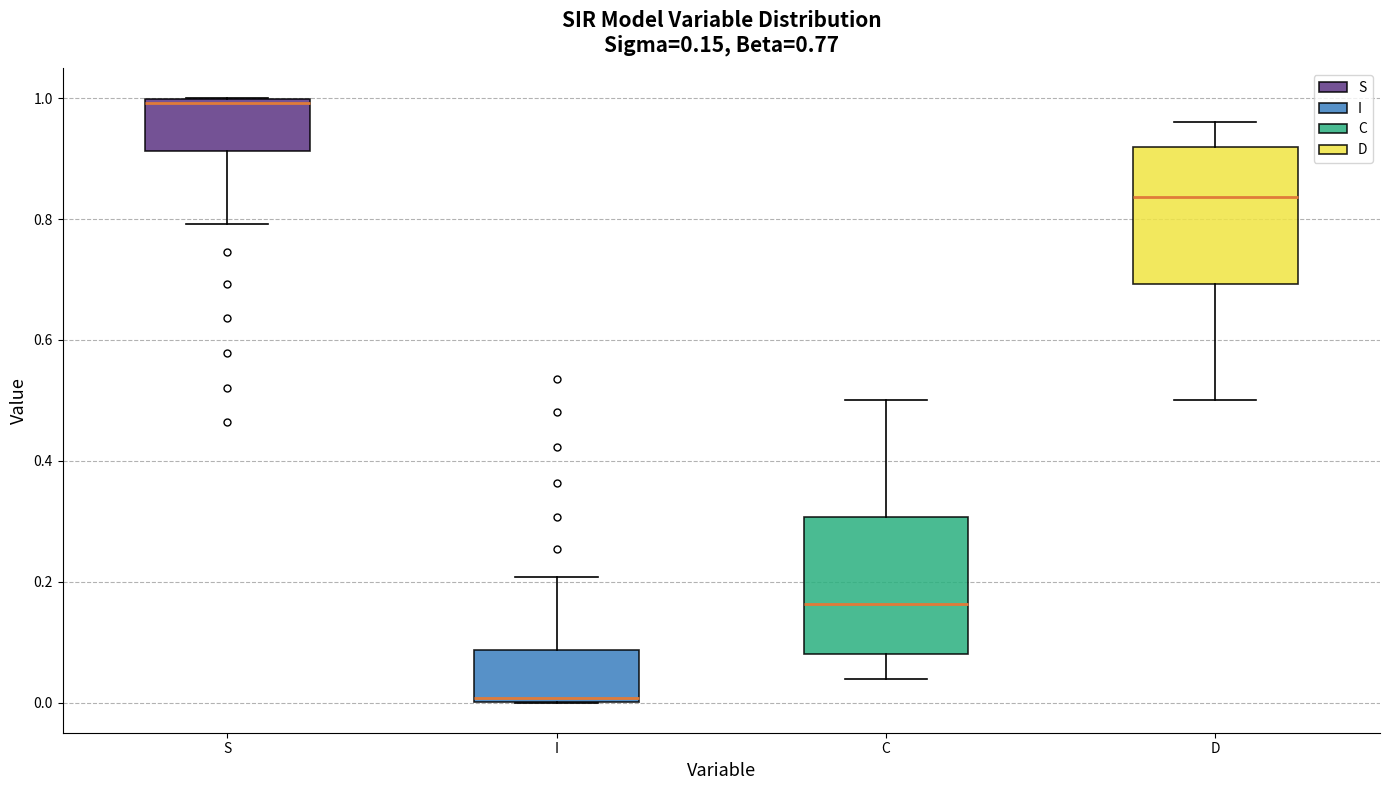

Which box's median line is the lowest?

I